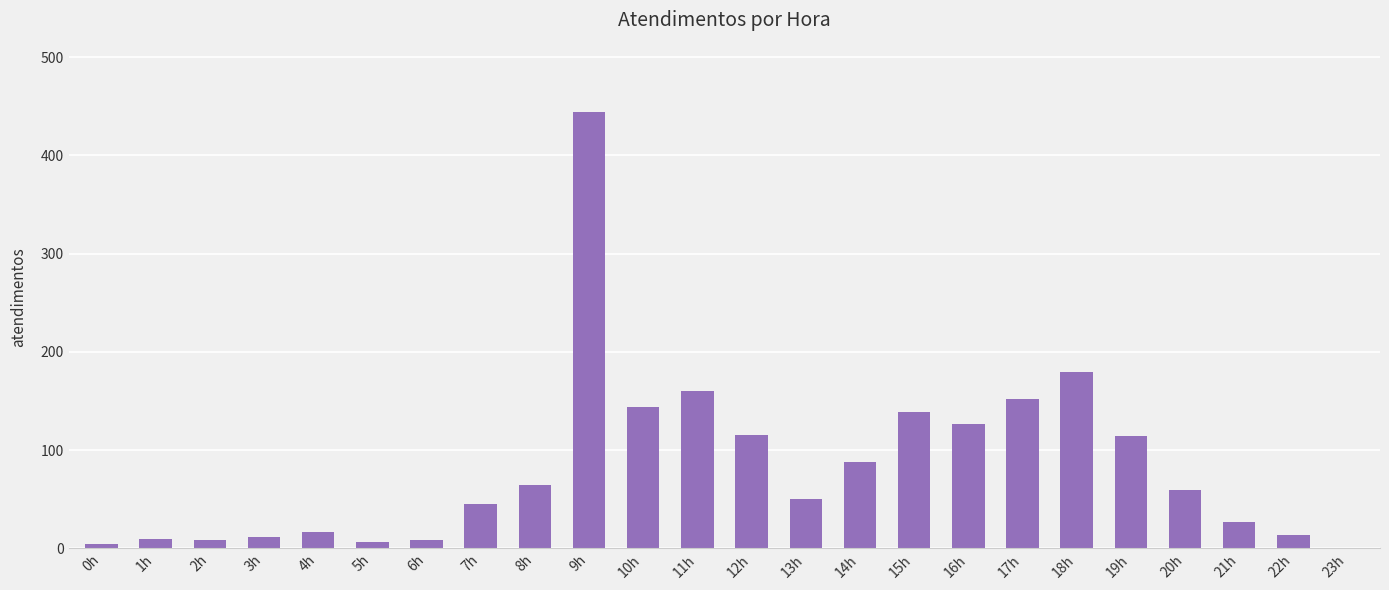

What is the change in value from 9h to 18h?

-264